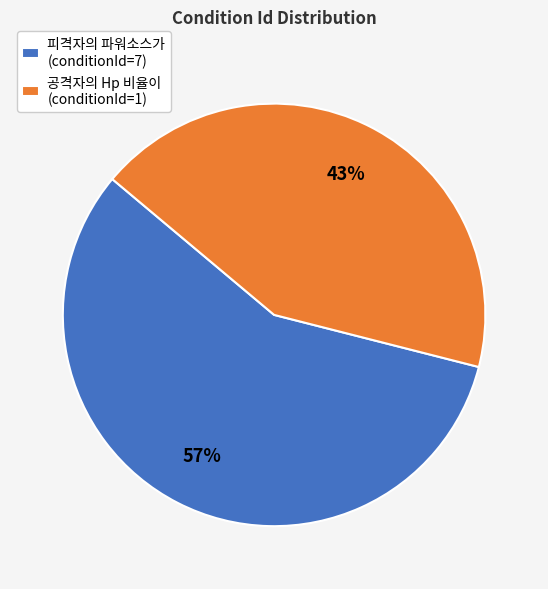

Rank the categories by value from highest to lowest.

피격자의 파워소스가 (conditionId=7), 공격자의 Hp 비율이 (conditionId=1)